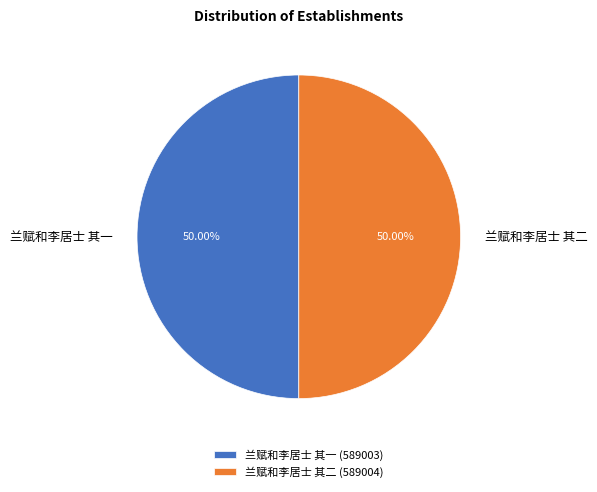

What is the ratio of the value at 兰赋和李居士 其二 (589004) to the value at 兰赋和李居士 其一 (589003)?

1.0